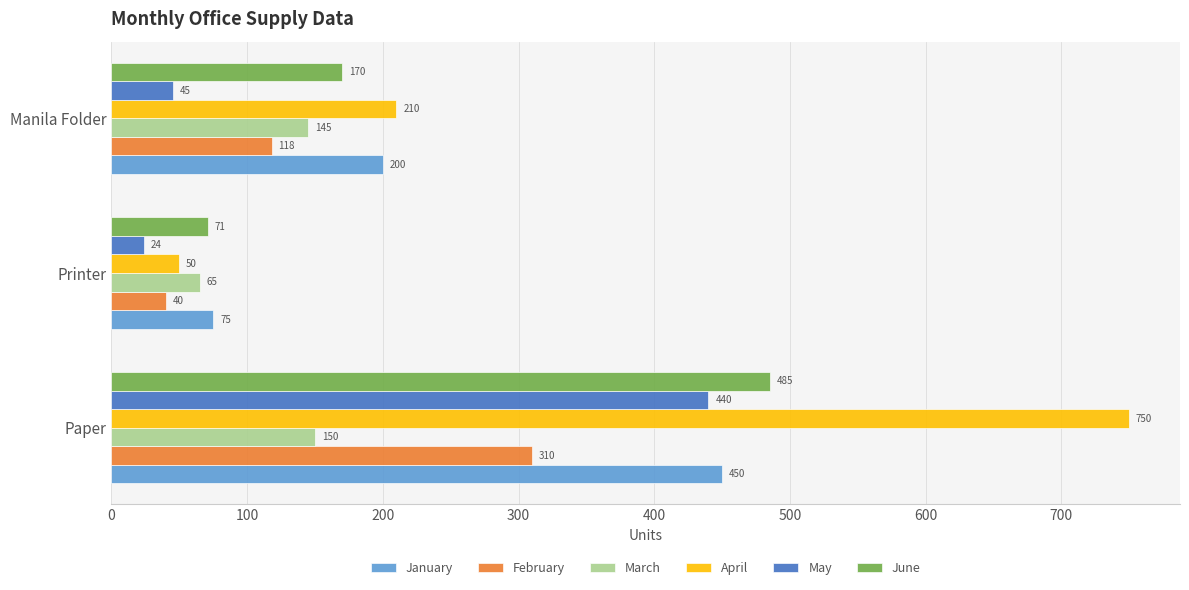

How many June values are between 71 and 485?

3